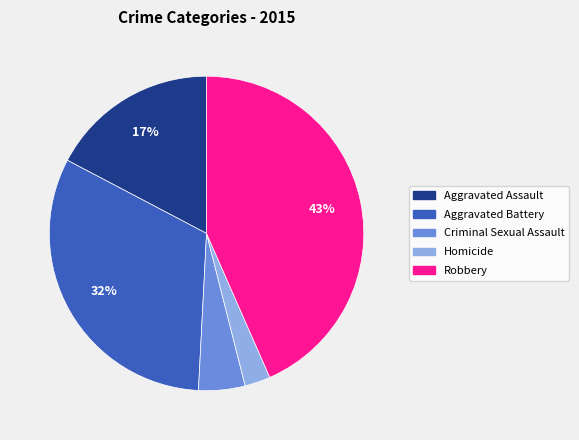

To the nearest percent, what is the difference between the Aggravated Battery and Homicide slice percentages?

29%